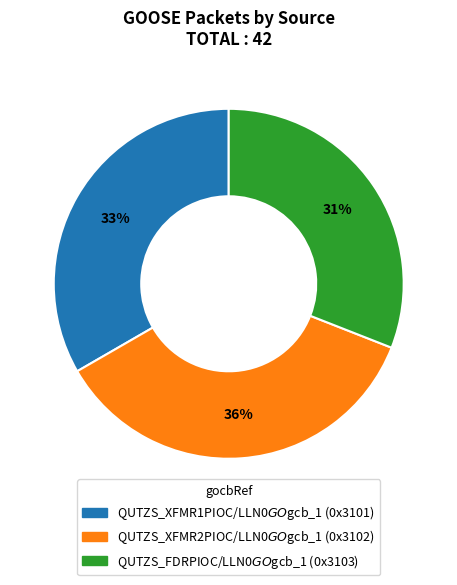

To the nearest percent, what is the difference between the largest and smallest slice percentages?

5%